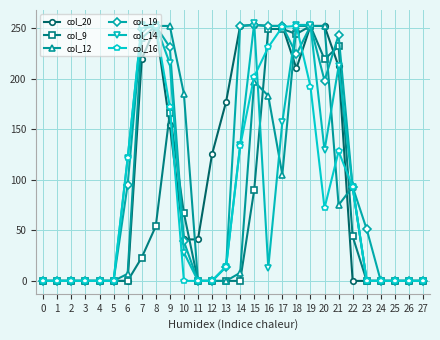

What are all the series names shown in the legend?

col_20, col_9, col_12, col_19, col_14, col_16